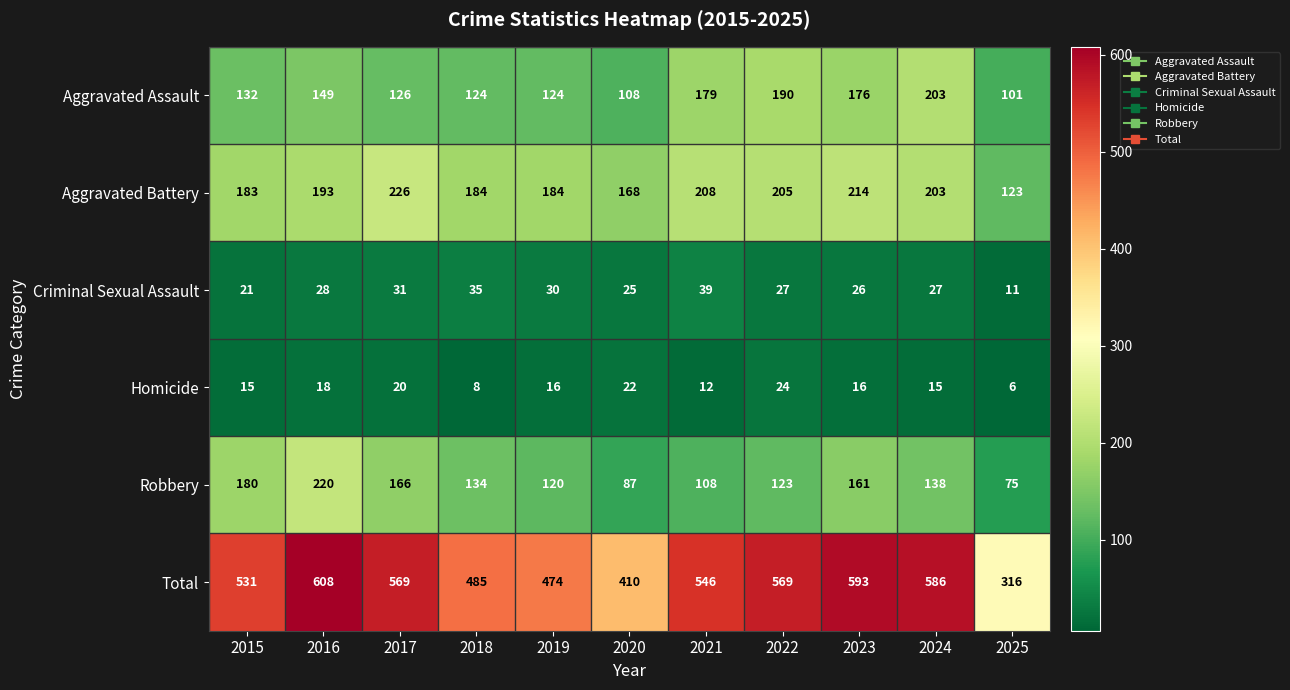

Is it true that Aggravated Battery equals 183 at 2015?

True